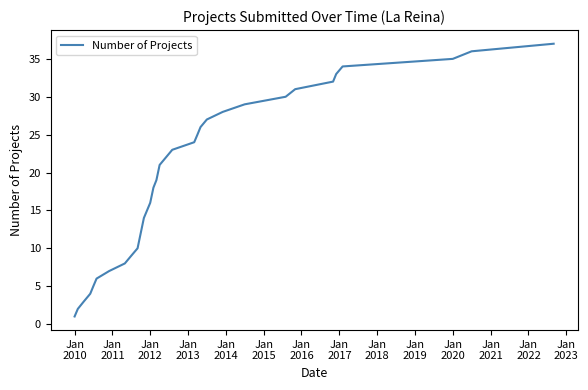

Count the number of data series in this chart.

1